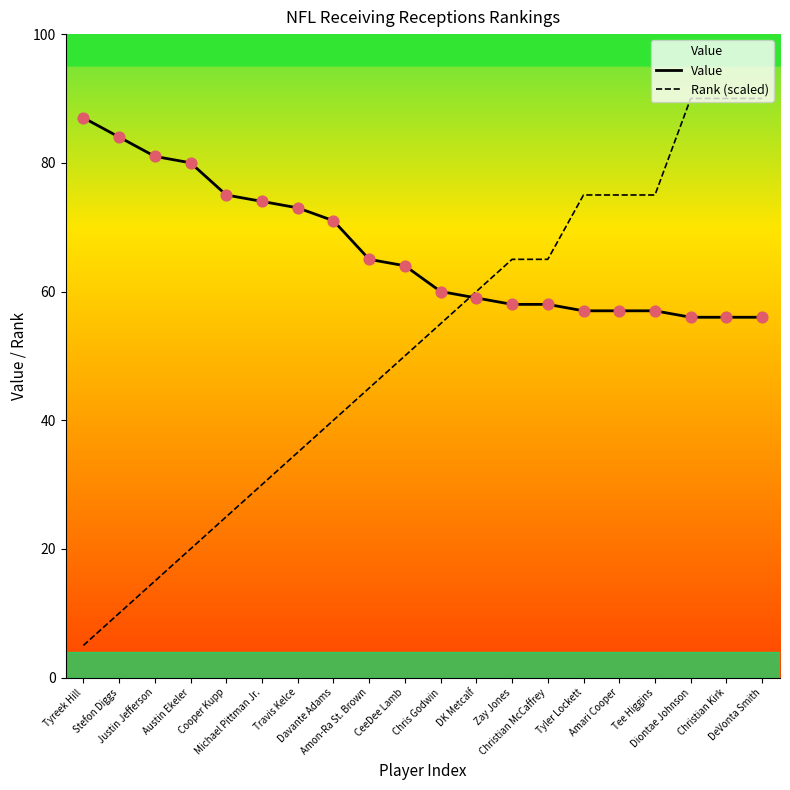

Which series has the largest range (max minus min)?

Rank (scaled)